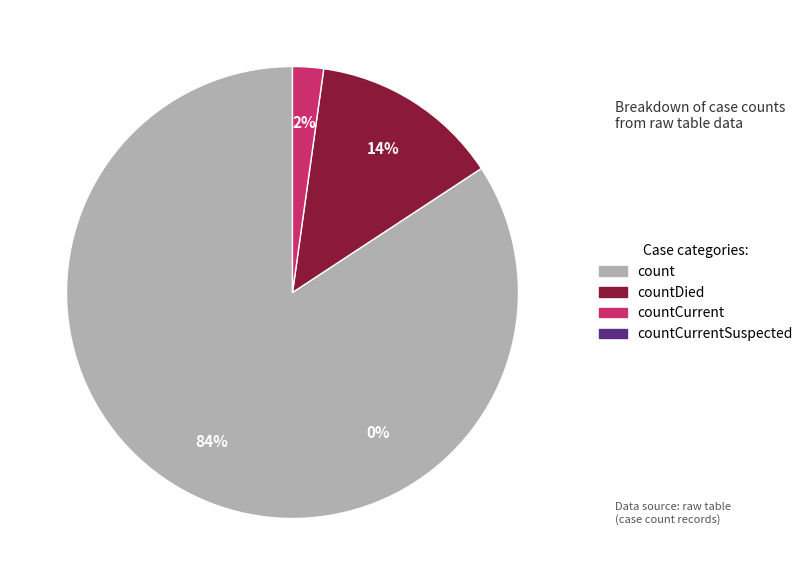

Is it true that count is 97% of the pie?

False